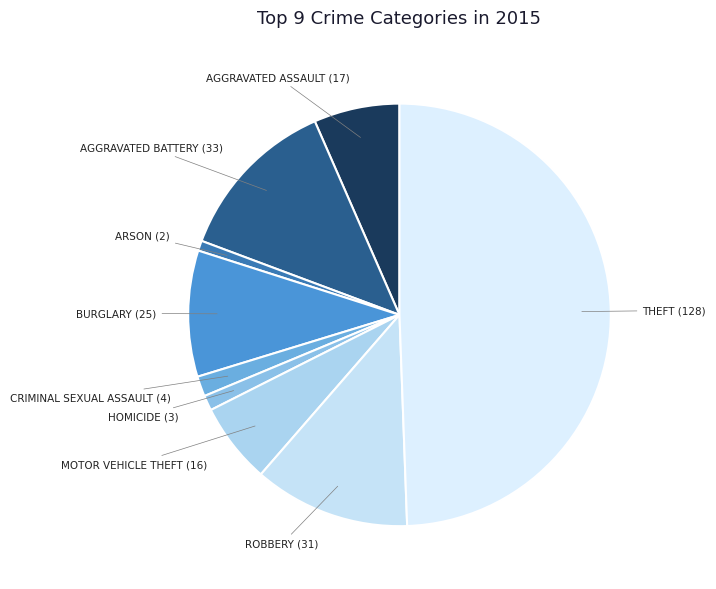

Count the number of slices in the pie.

9